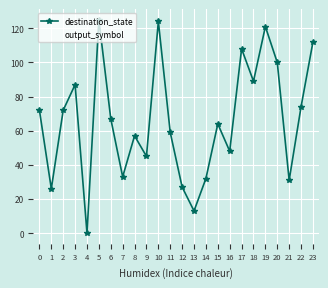

The output_symbol series shows 0 at 13. True or false?

True